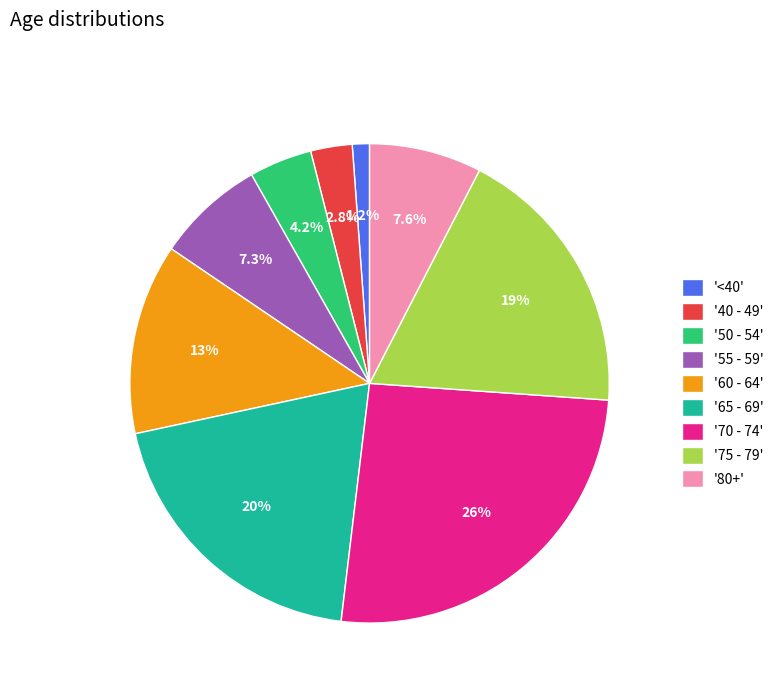

Count the number of slices in the pie.

9